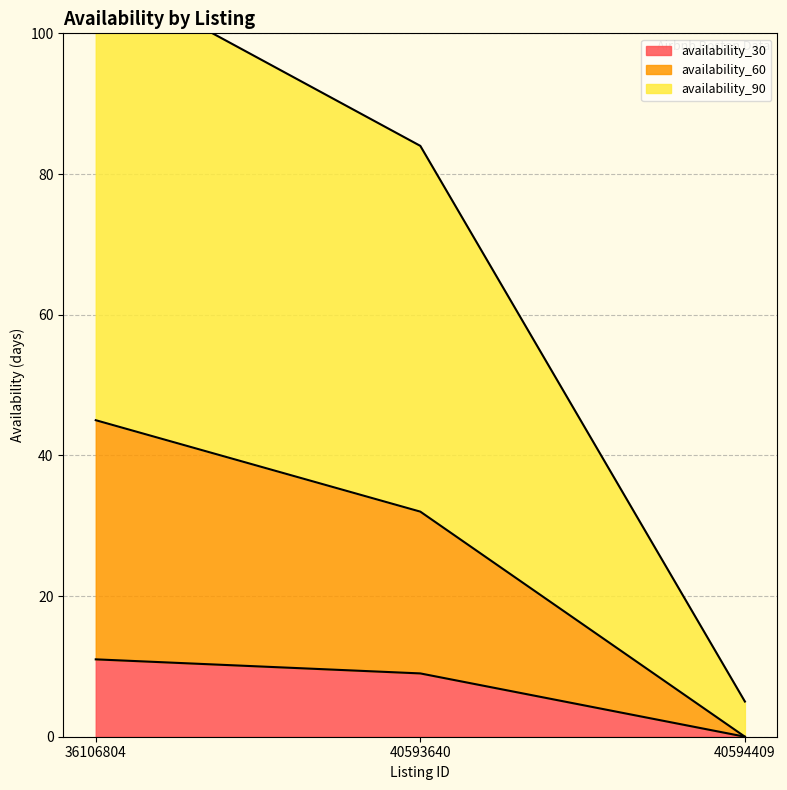

What is the maximum value shown in the chart?

109